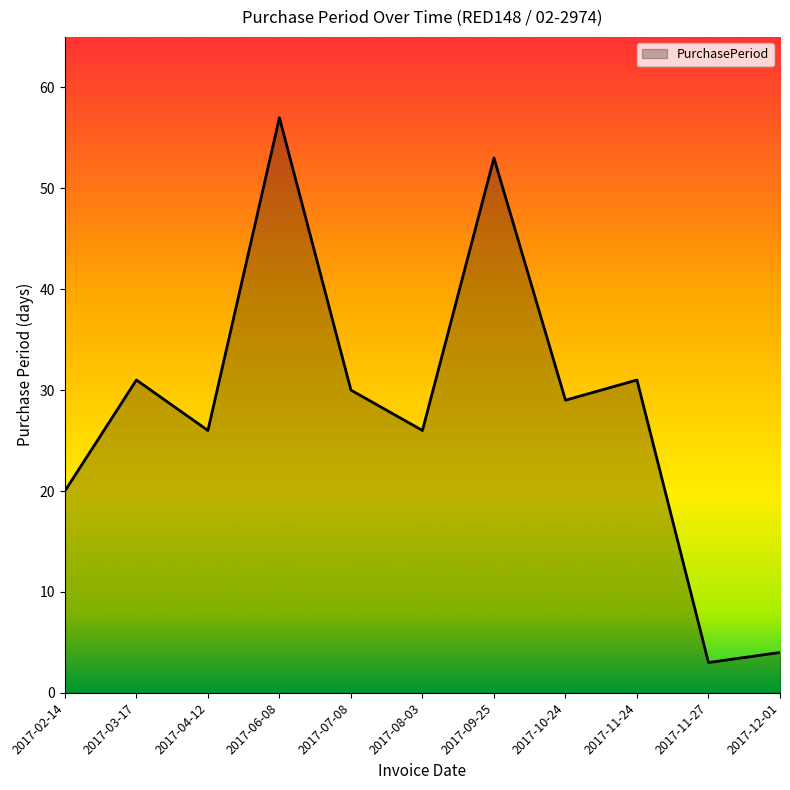

What position from the right is 2017-10-24?

4